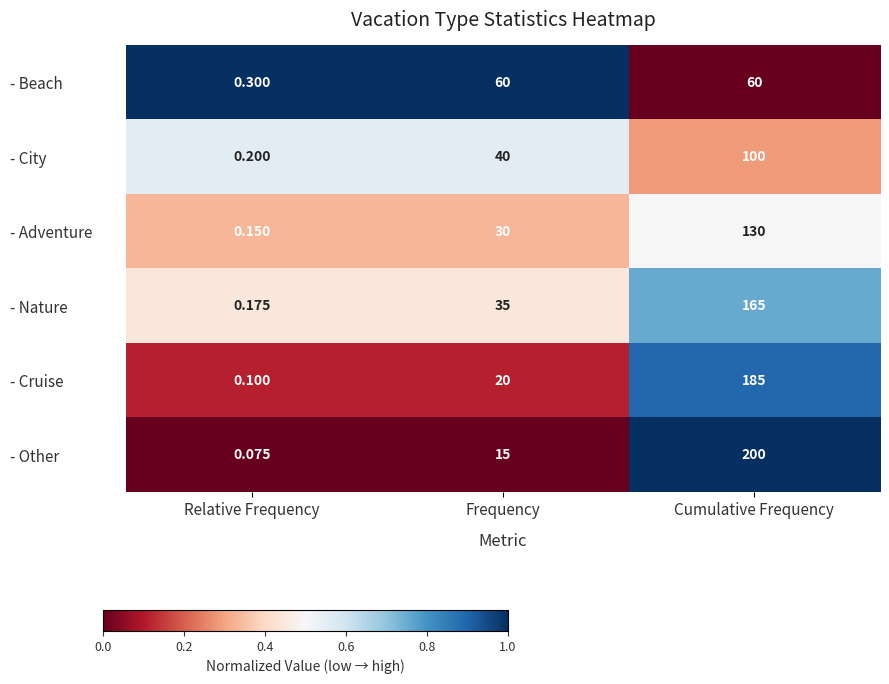

Rank the series by their maximum value, from highest to lowest.

- Other, - Cruise, - Nature, - Adventure, - City, - Beach